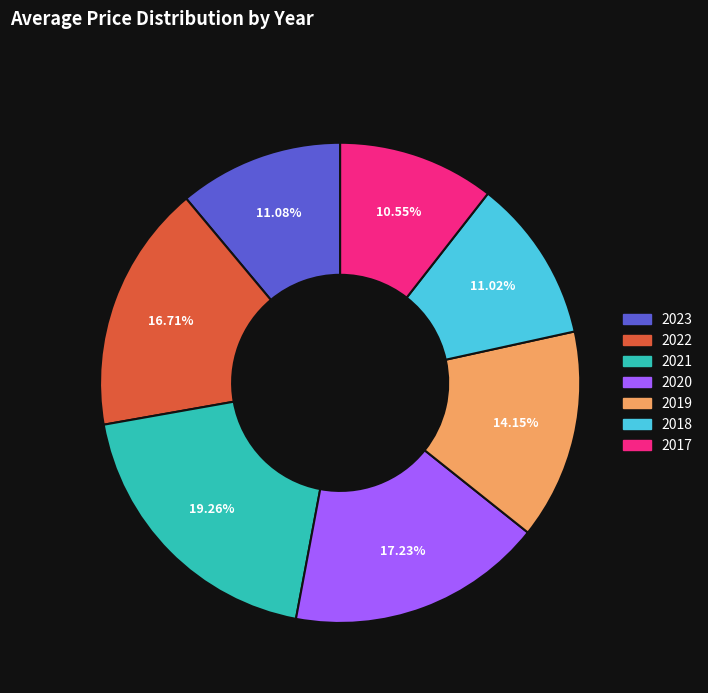

To the nearest percent, what is the difference between the largest and smallest slice percentages?

9%